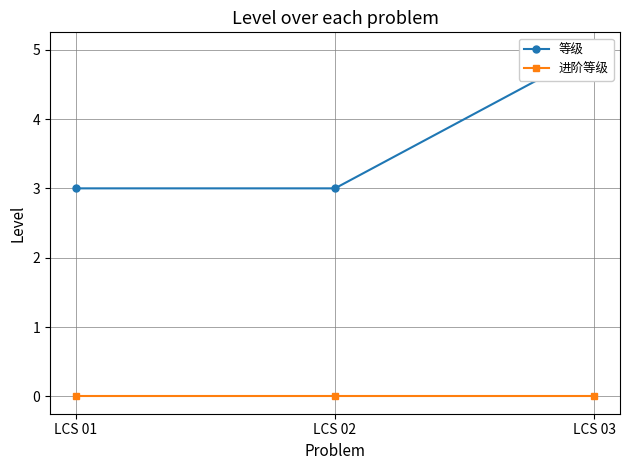

Between LCS 03 and LCS 01, which is larger?

LCS 03